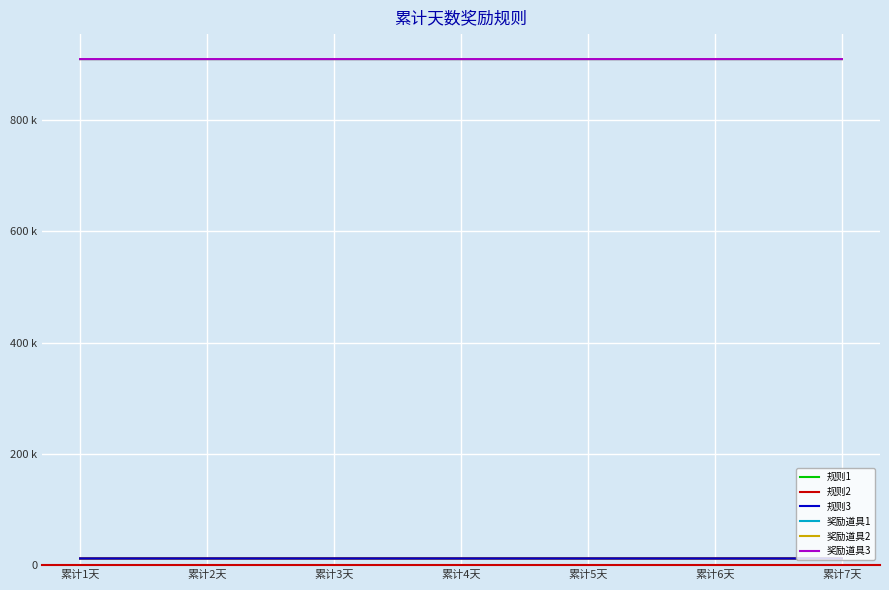

At which label does 规则2 reach its peak?

累计3天